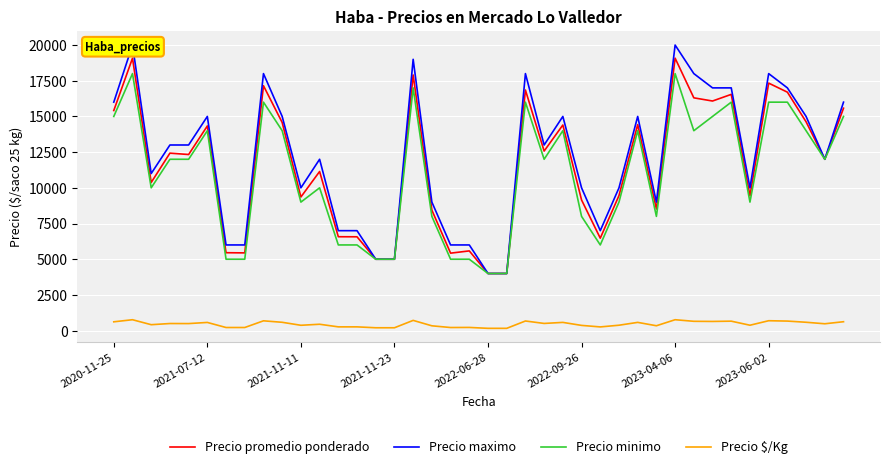

Which series has the largest total across all categories?

Precio maximo